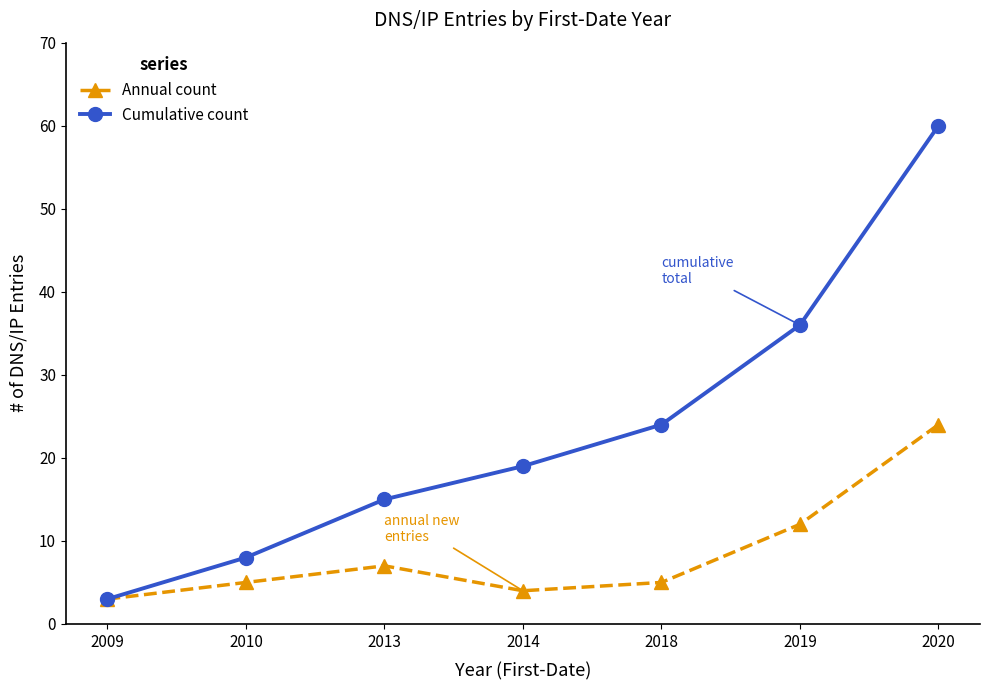

Reading left to right, what are all the values shown in this chart?

Annual count: 3	5	7	4	5	12	24
Cumulative count: 3	8	15	19	24	36	60